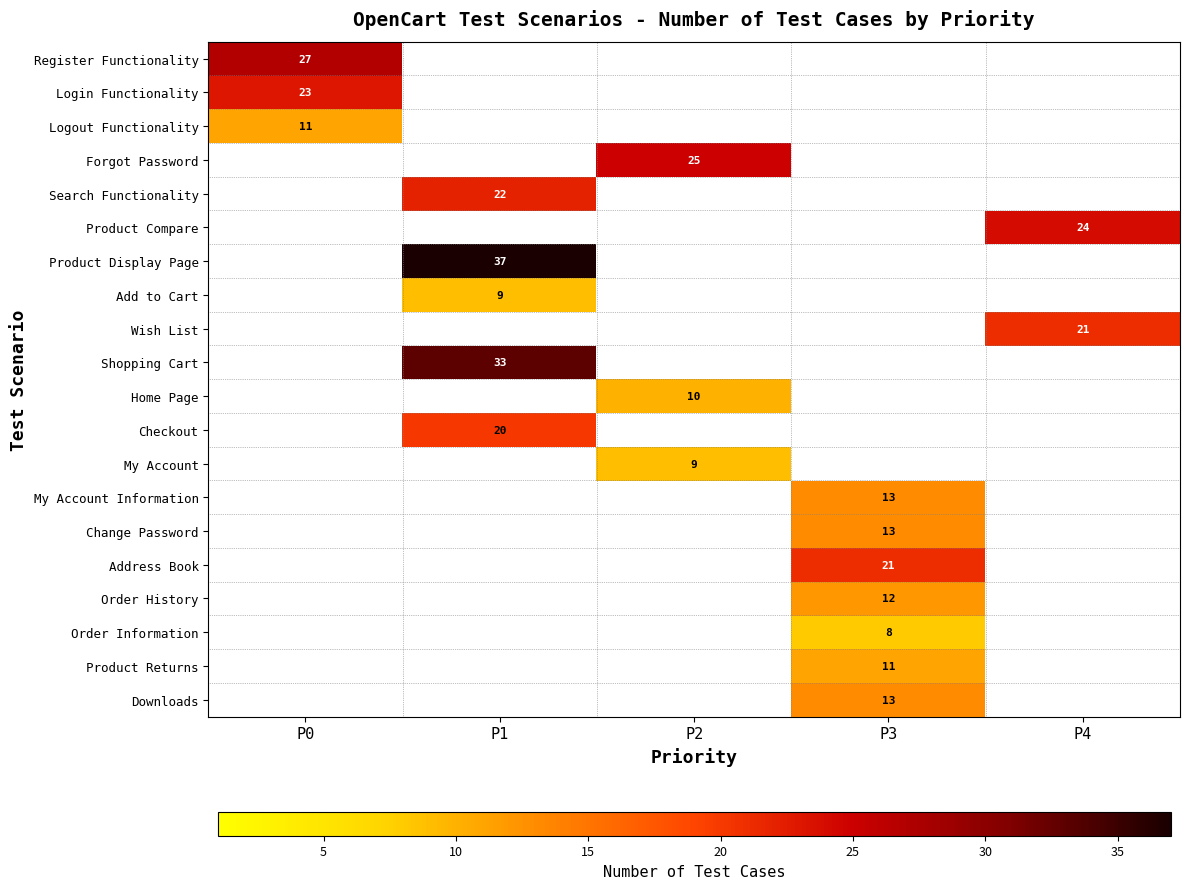

What is the spread (max minus min) of values at P2?

25